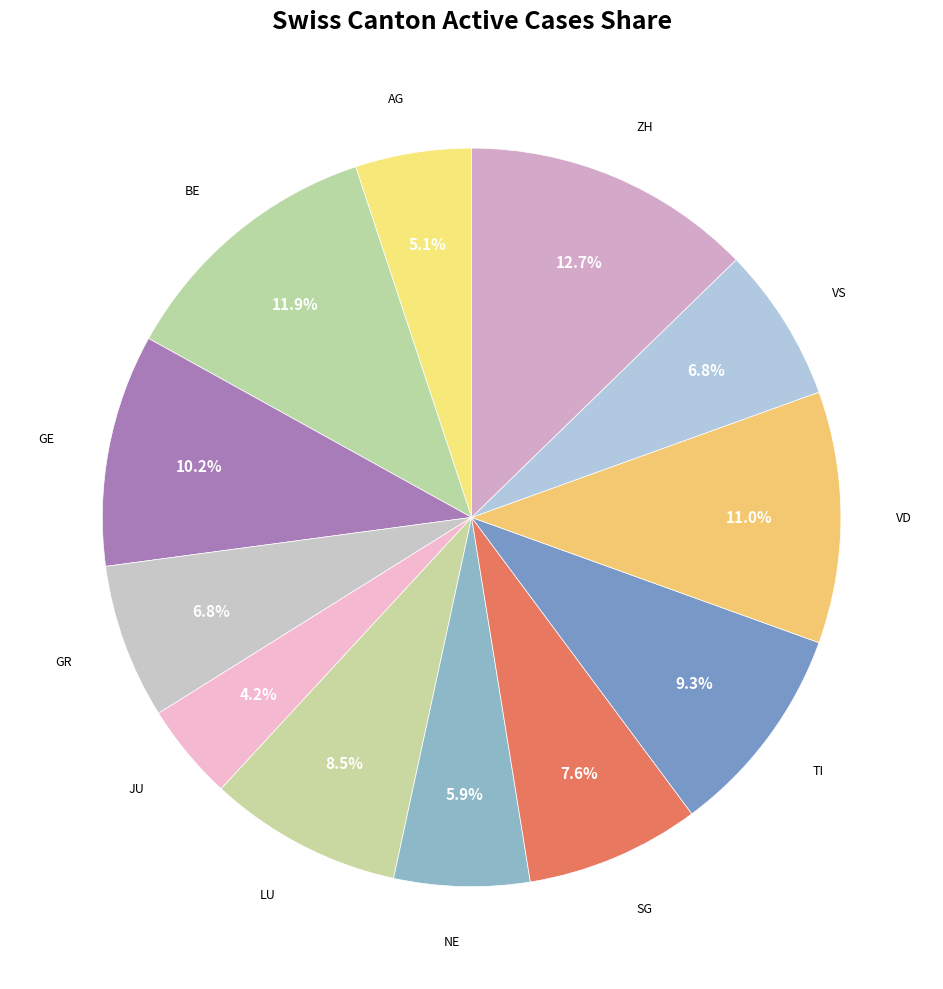

Which slice is the smallest?

JU